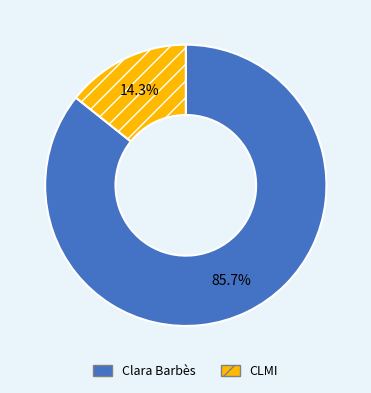

Is there any slice that represents more than half of the pie?

Yes